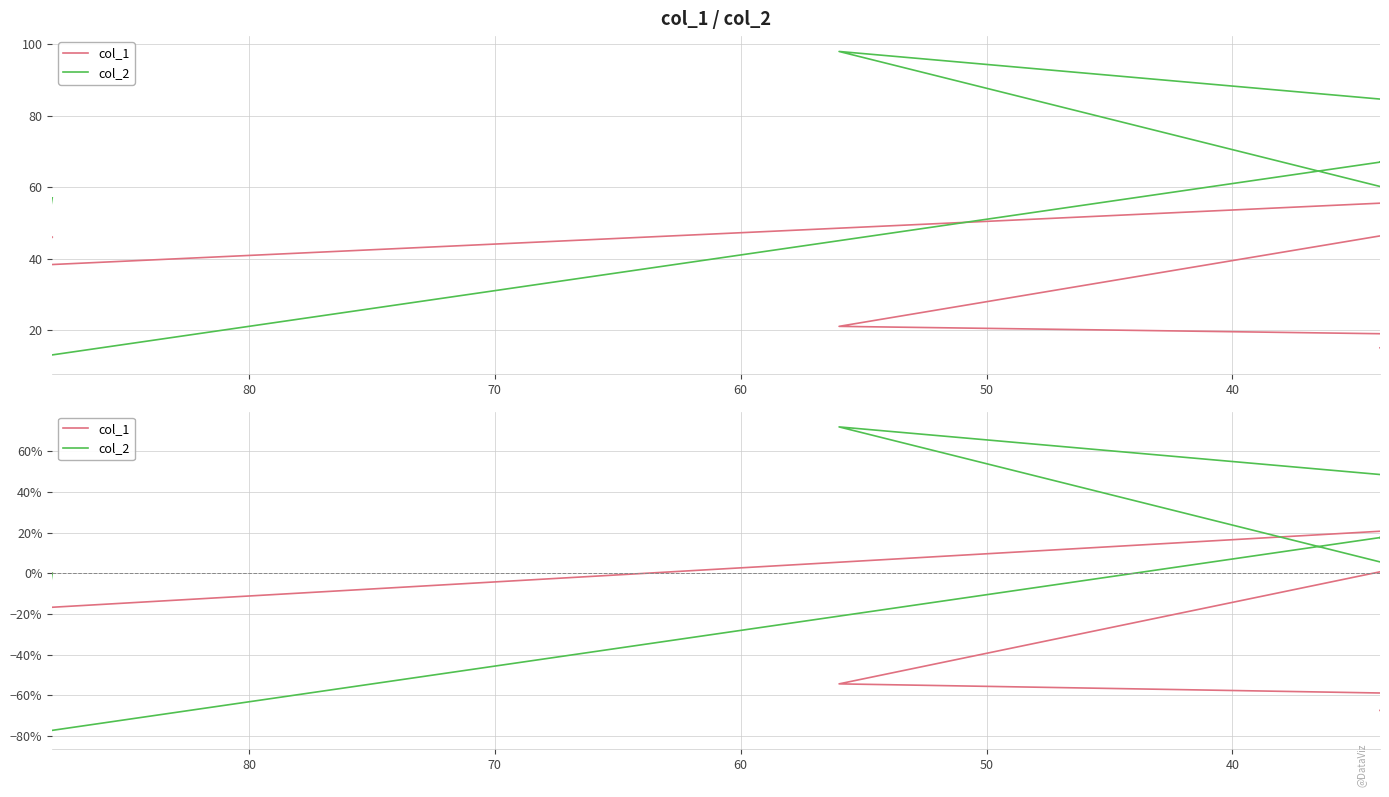

What is the value of the col_1 point at the 3rd from the left?

0.3